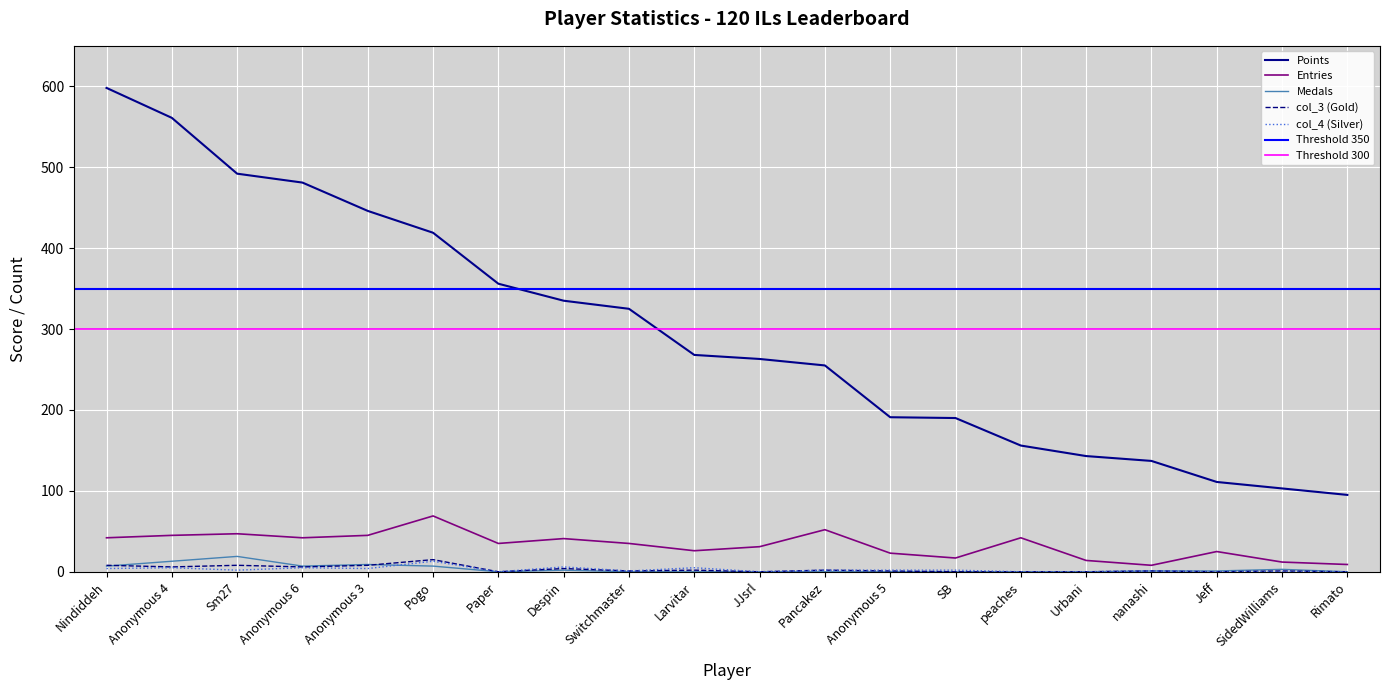

What position from the right is Despin?

13